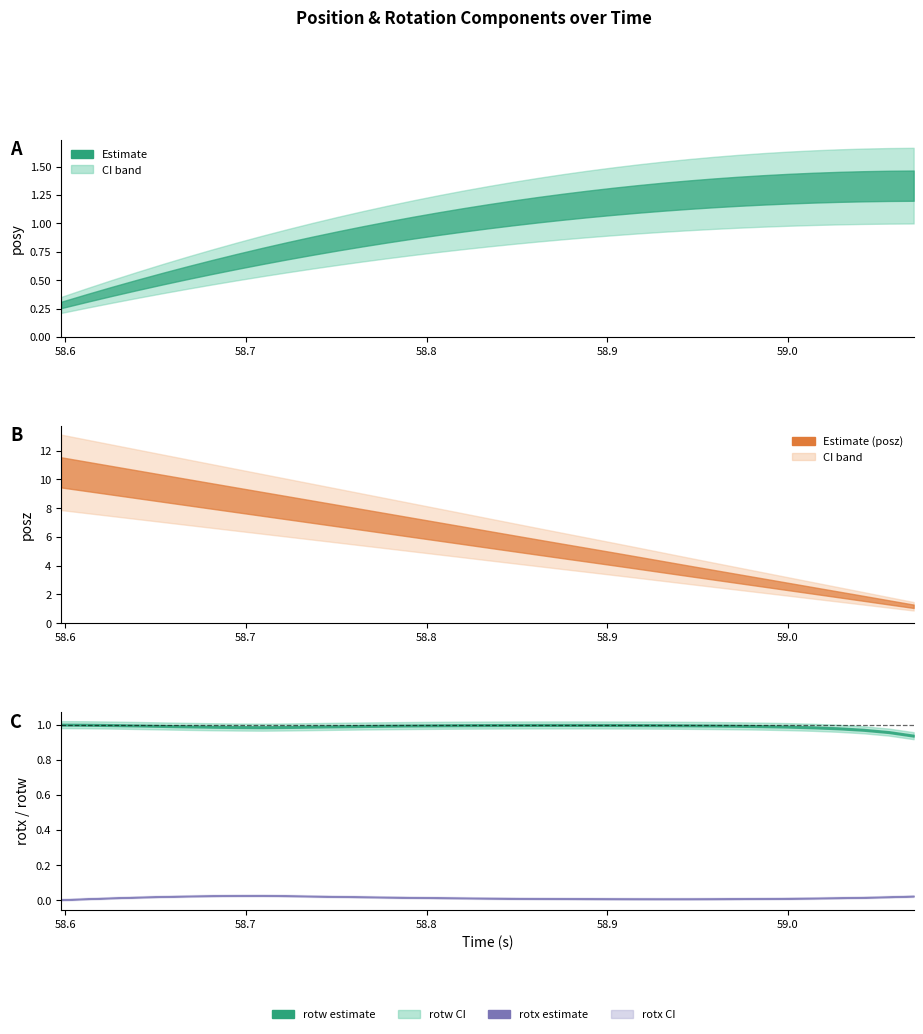

Rank the categories by posz value from highest to lowest.

0, 1, 2, 3, 4, 5, 6, 7, 8, 9, 10, 11, 12, 13, 14, 15, 16, 17, 18, 19, 20, 21, 22, 23, 24, 25, 26, 27, 28, 29, 30, 31, 32, 33, 34